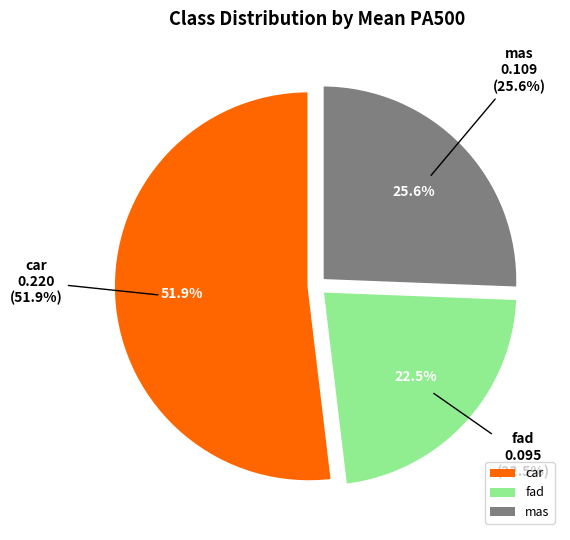

Is it true that mas is 14% of the pie?

False